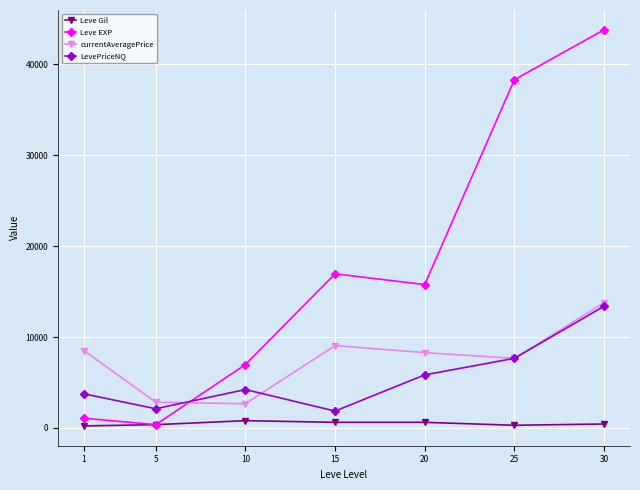

At which category does LevePriceNQ reach its first local valley?

5